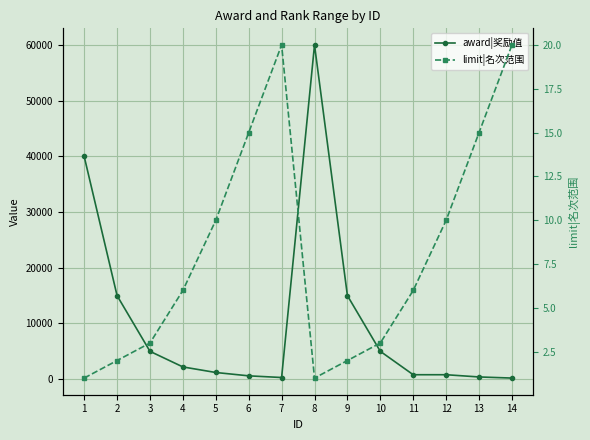

Count the number of categories in the chart.

14